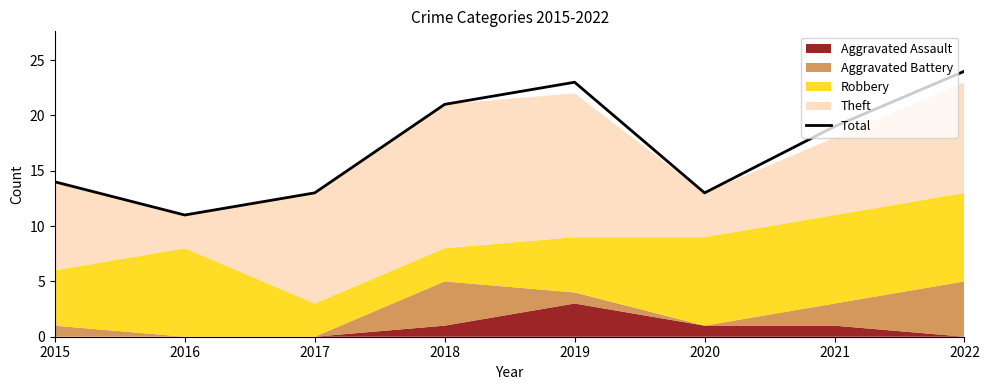

What is the minimum value shown in the chart?

11